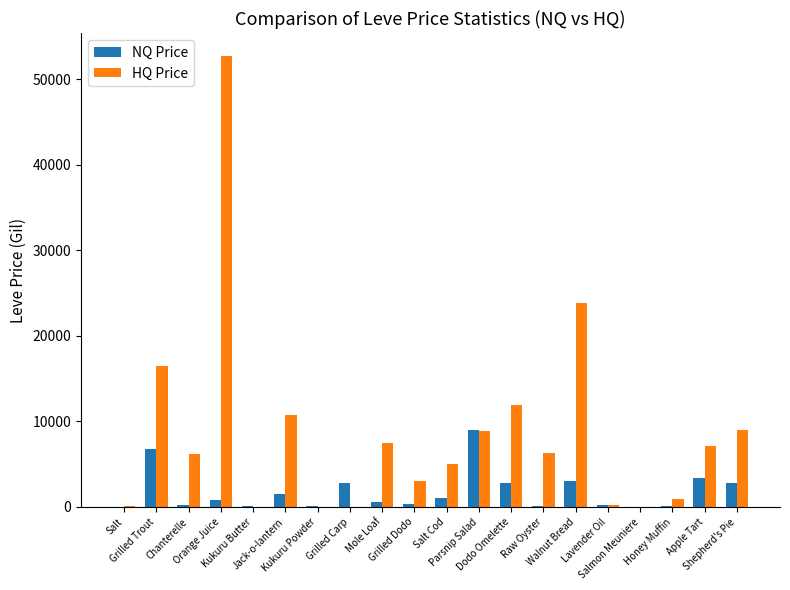

Is it true that HQ Price equals 8850.0 at Parsnip Salad?

True